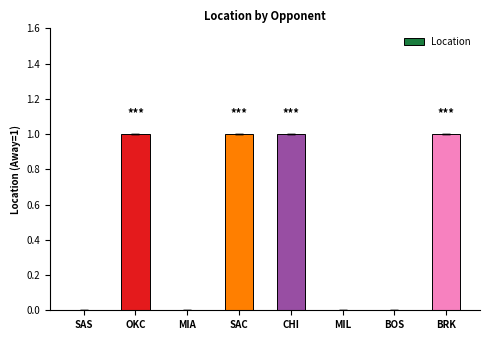

Is it true that the value at MIL is 1?

False